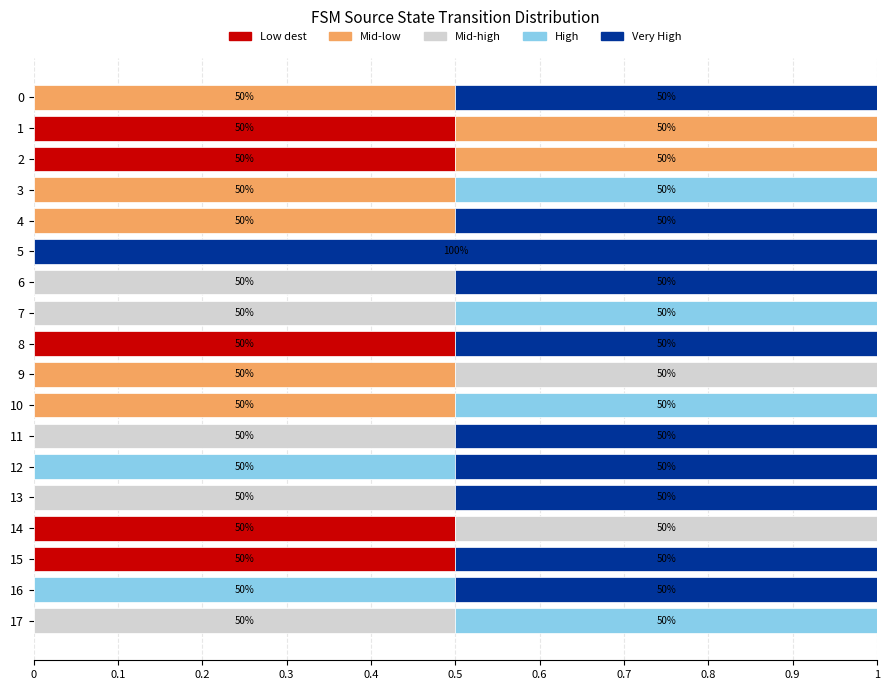

What is the highest value of the Low dest series?

0.5